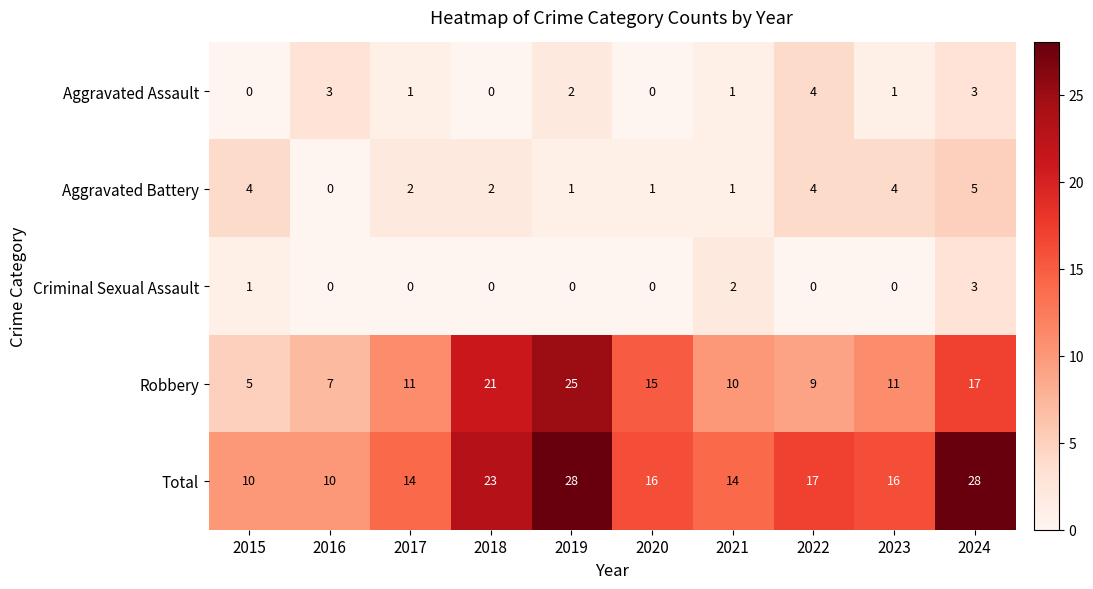

Which series changed the most between 2018 and 2019?

Total